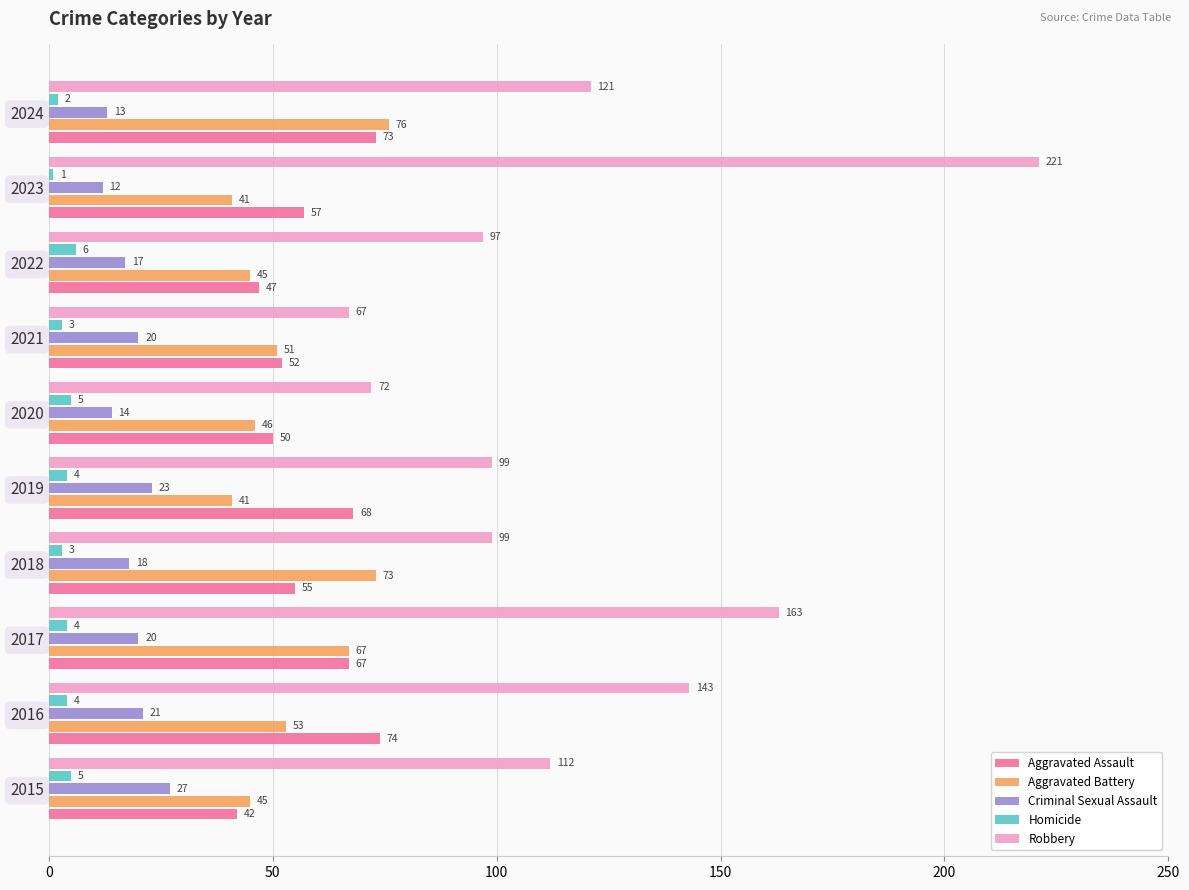

Count the number of data series in this chart.

5